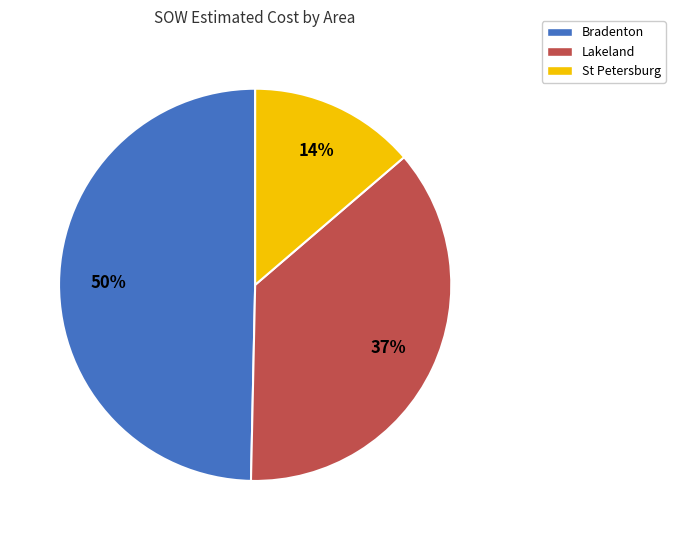

True or false: Bradenton accounts for 50% of the total.

True